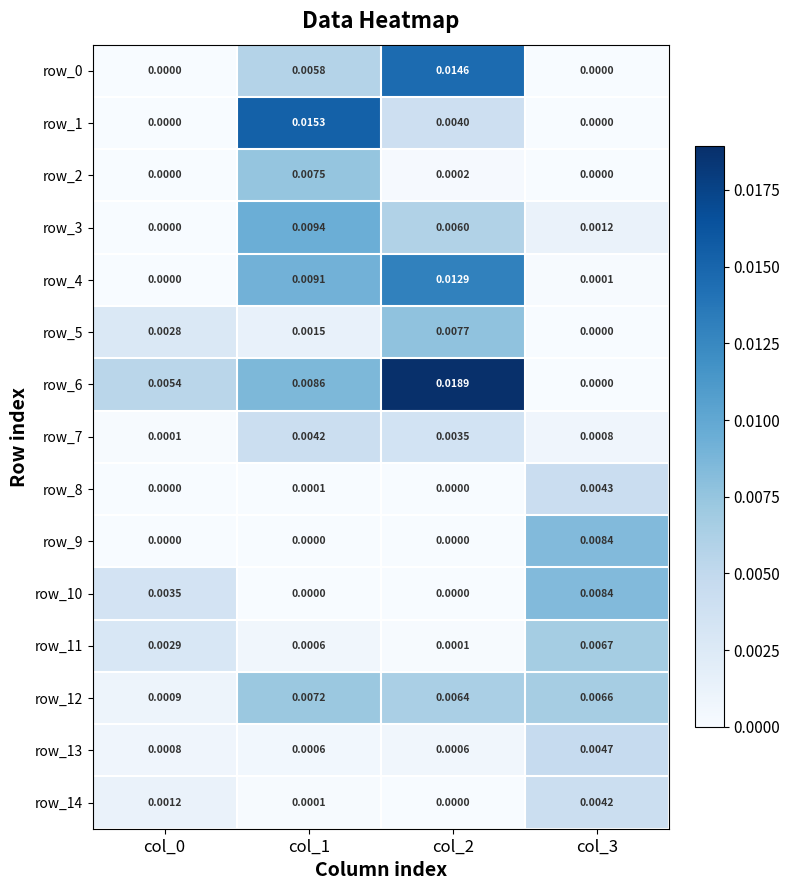

How many values in the row_9 series exceed 0?

1